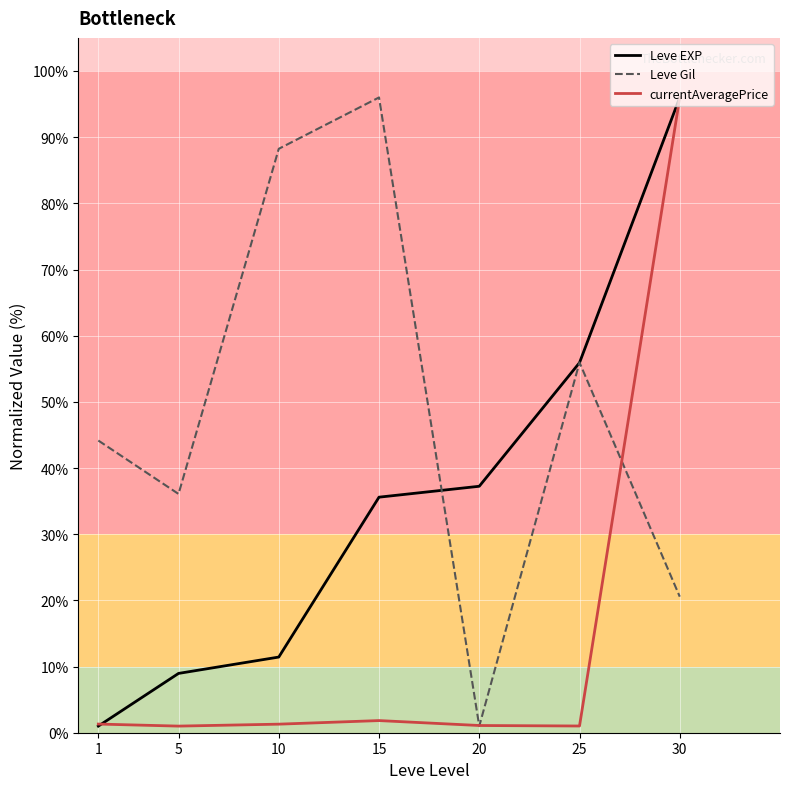

What is the highest value of the Leve EXP series?

96.0